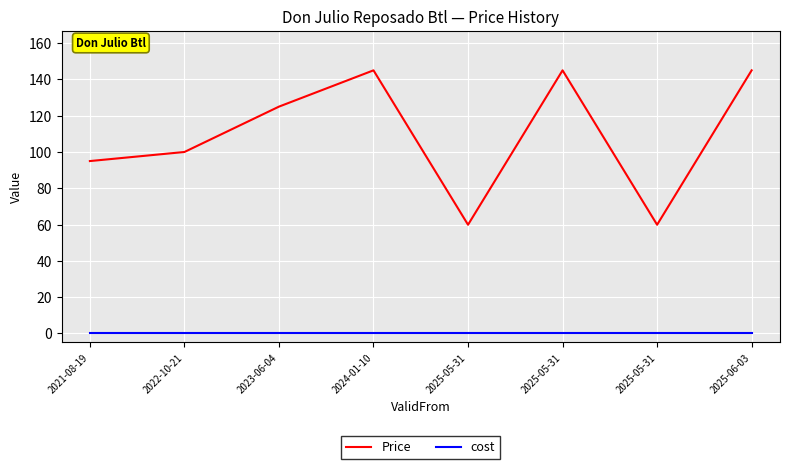

At 2021-08-19, list the series in order from smallest to largest.

cost, Price